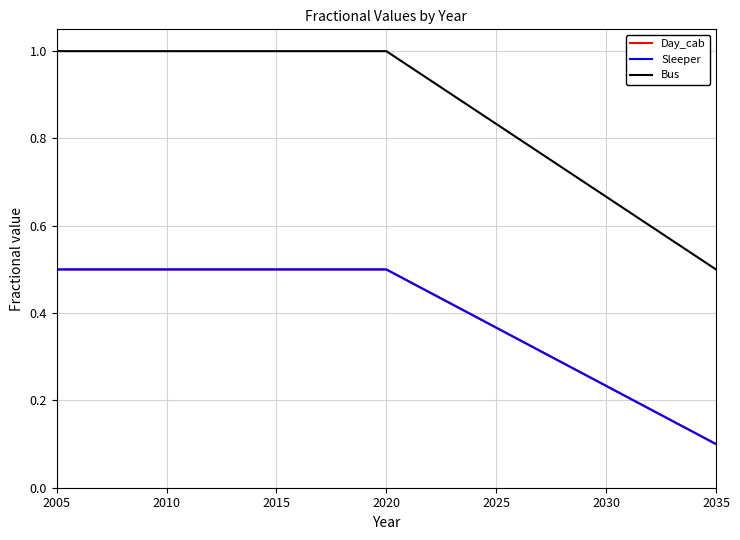

Does the chart display data point markers on the line(s)?

No